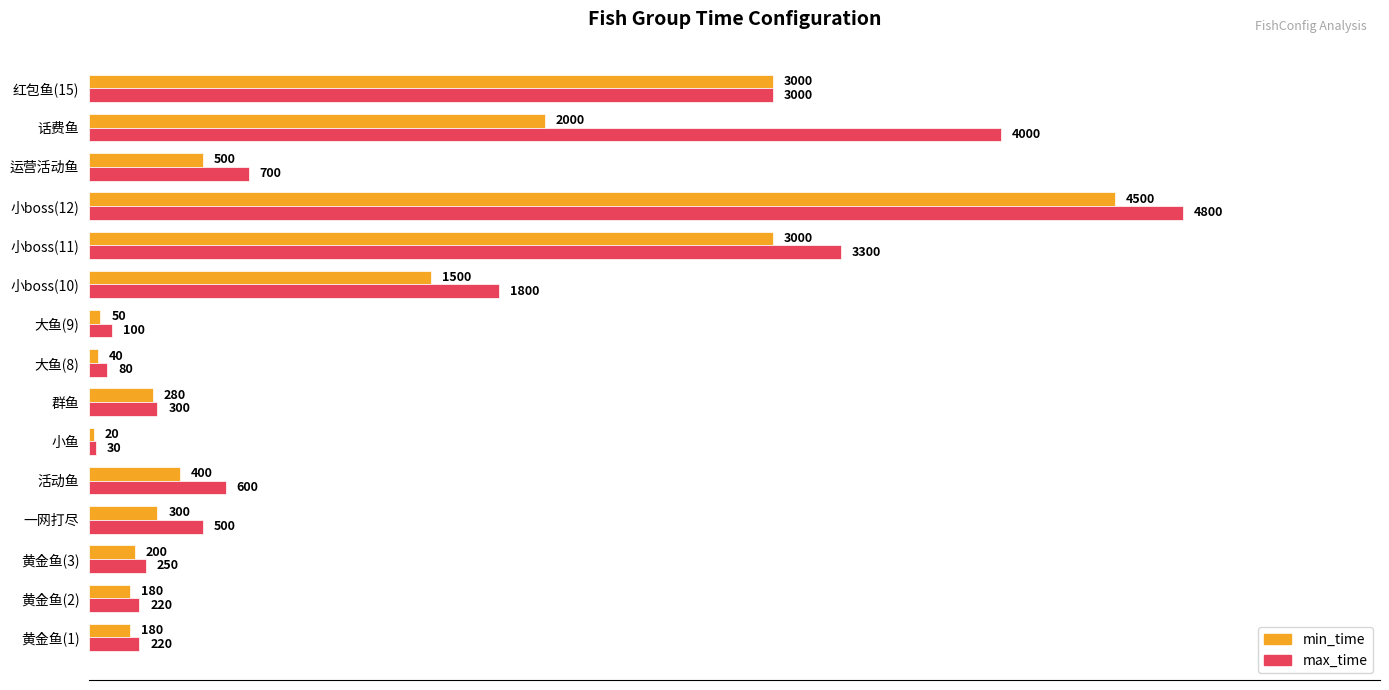

What is the spread (max minus min) of values at 小boss(10)?

300